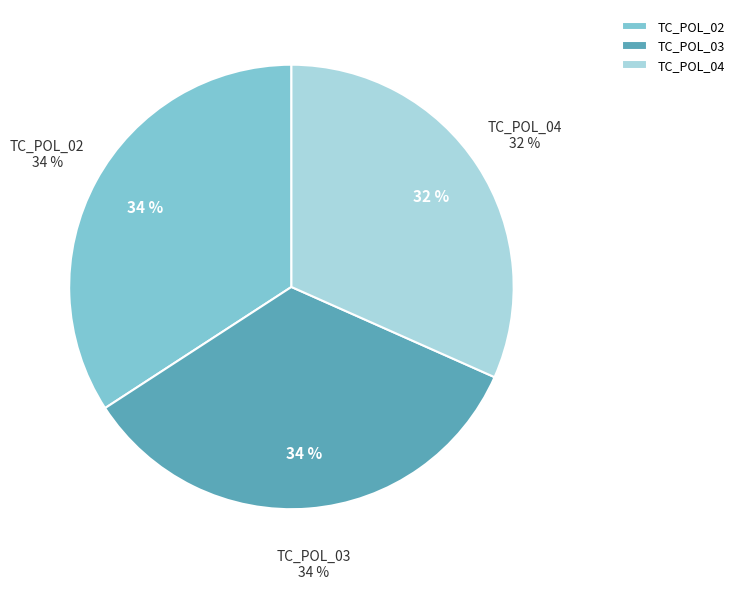

True or false: TC_POL_02 accounts for 46% of the total.

False